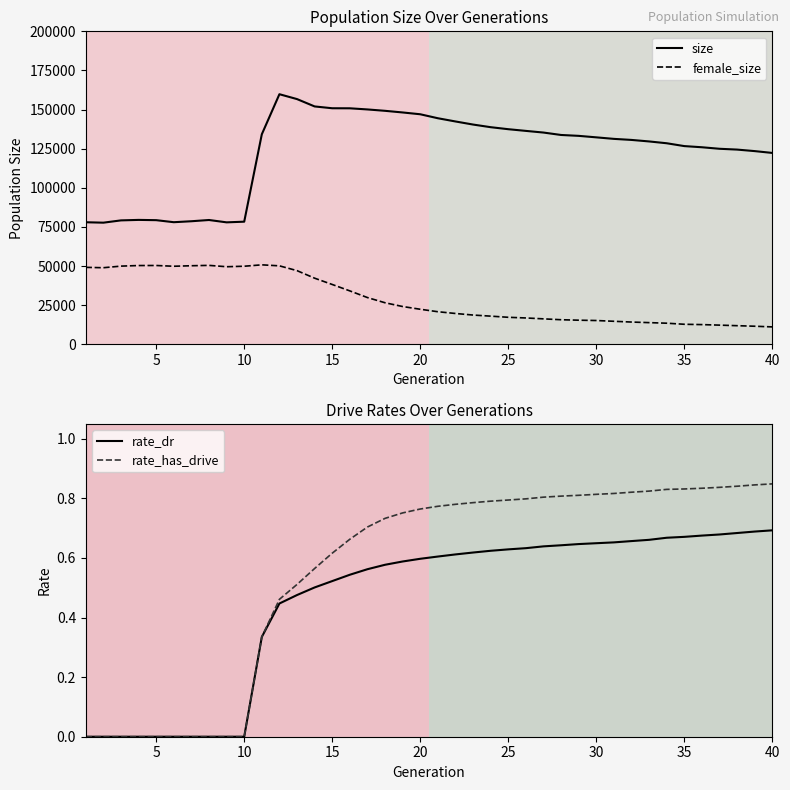

Rank the categories by rate_dr value from highest to lowest.

40, 39, 38, 37, 36, 35, 34, 33, 32, 31, 30, 29, 28, 27, 26, 25, 24, 23, 22, 21, 20, 19, 18, 17, 16, 15, 14, 13, 12, 11, 1, 2, 3, 4, 5, 6, 7, 8, 9, 10